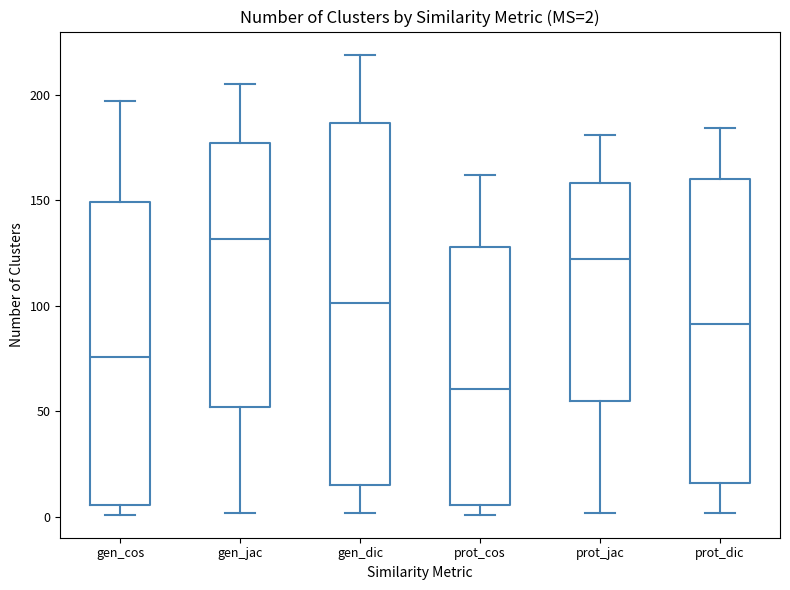

Which box is the tallest, from its lower edge to its upper edge?

gen_dic